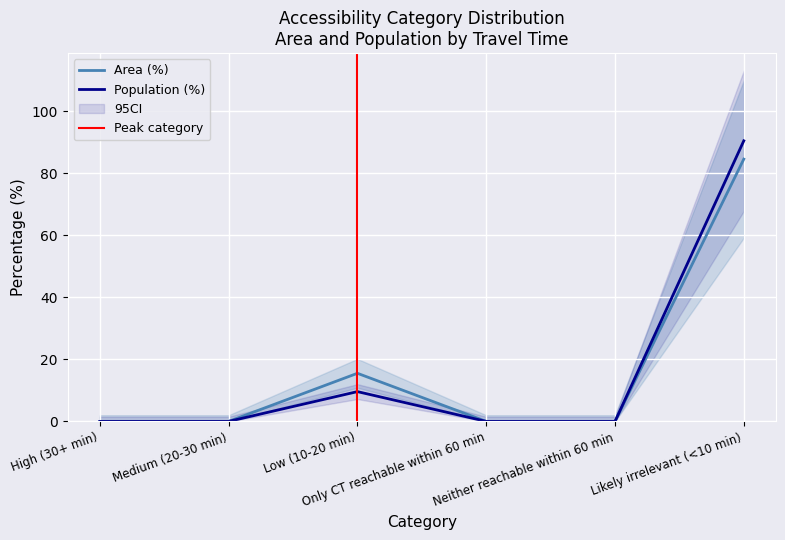

True or false: Population has more than 2 points higher than both neighbors.

False